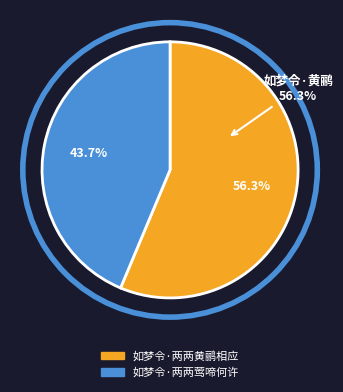

Rank the categories by value from lowest to highest.

如梦令·两两莺啼何许, 如梦令·两两黄鹂相应